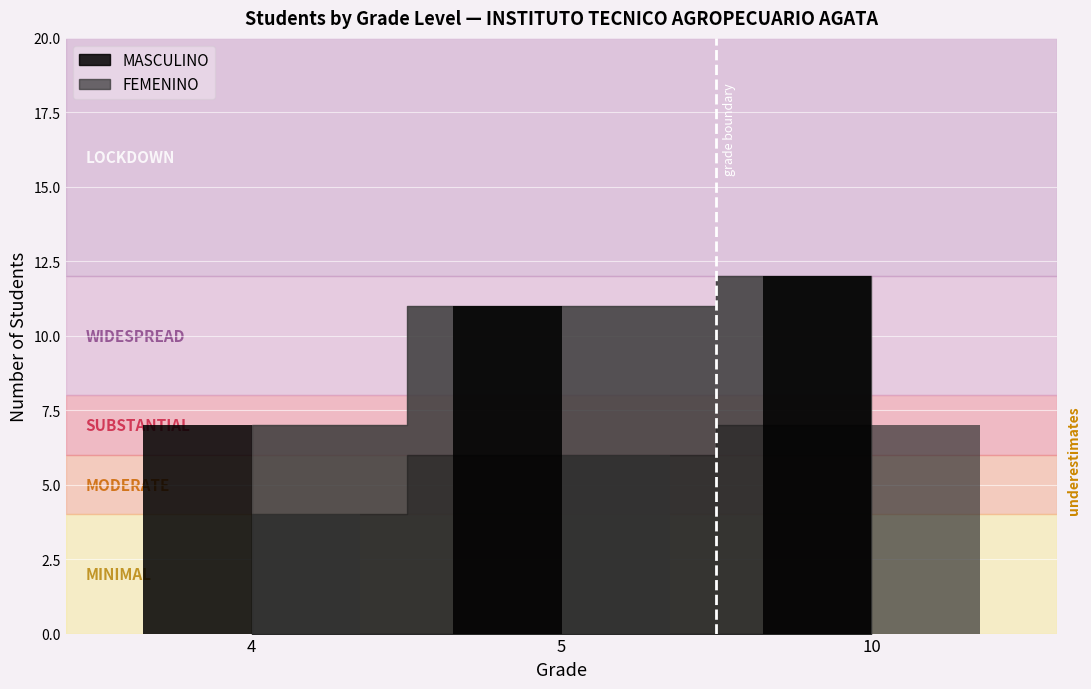

At which category is the sum across all series the highest?

10